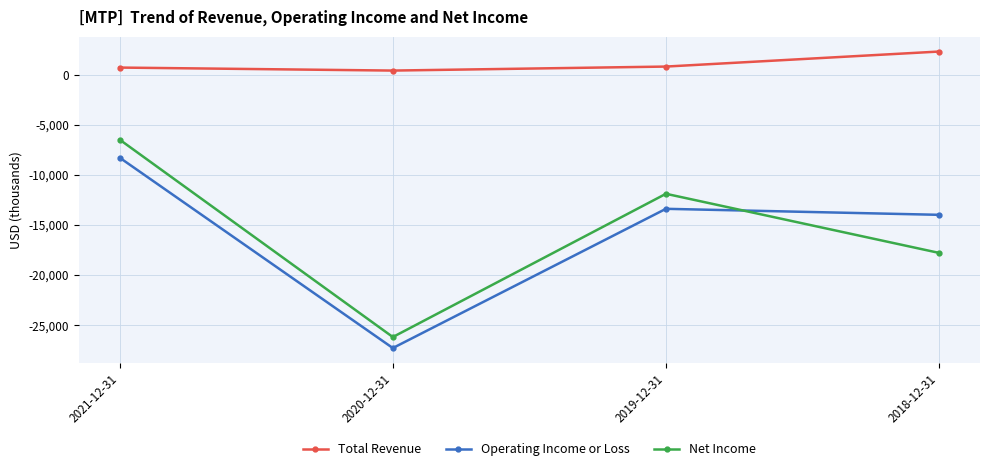

How many lines are shown in the chart?

3